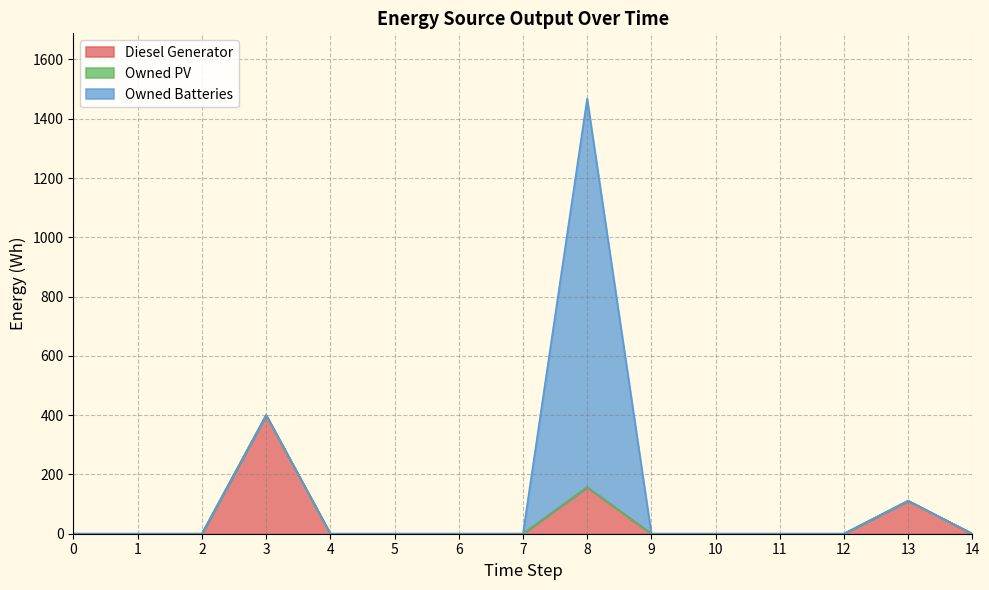

Rank the series by their maximum value, from lowest to highest.

Owned PV, Diesel Generator, Owned Batteries